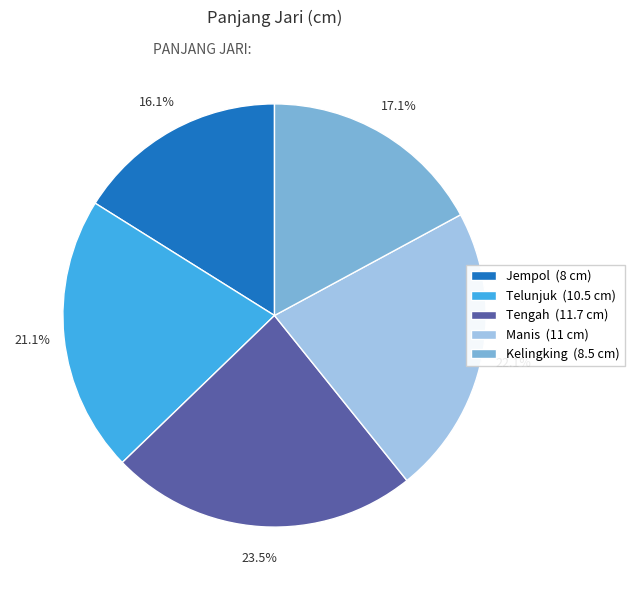

Rank the categories by value from highest to lowest.

Tengah, Manis, Telunjuk, Kelingking, Jempol